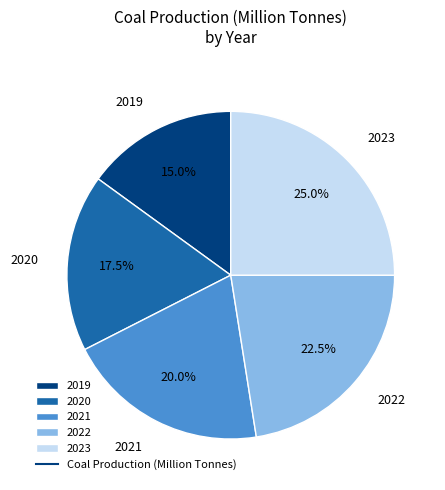

True or false: 2023 accounts for 25% of the total.

True